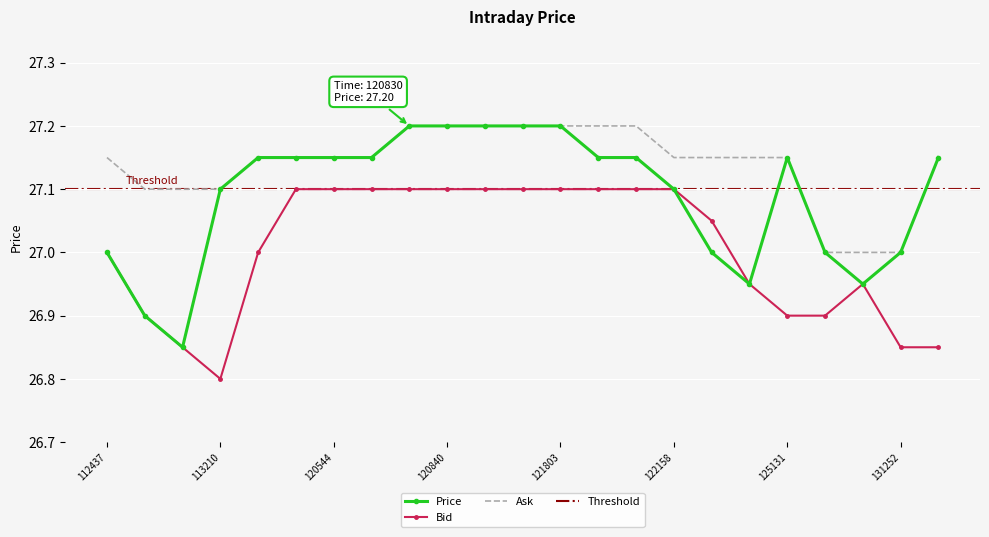

Is it true that Bid equals 26.9 at 131252?

True